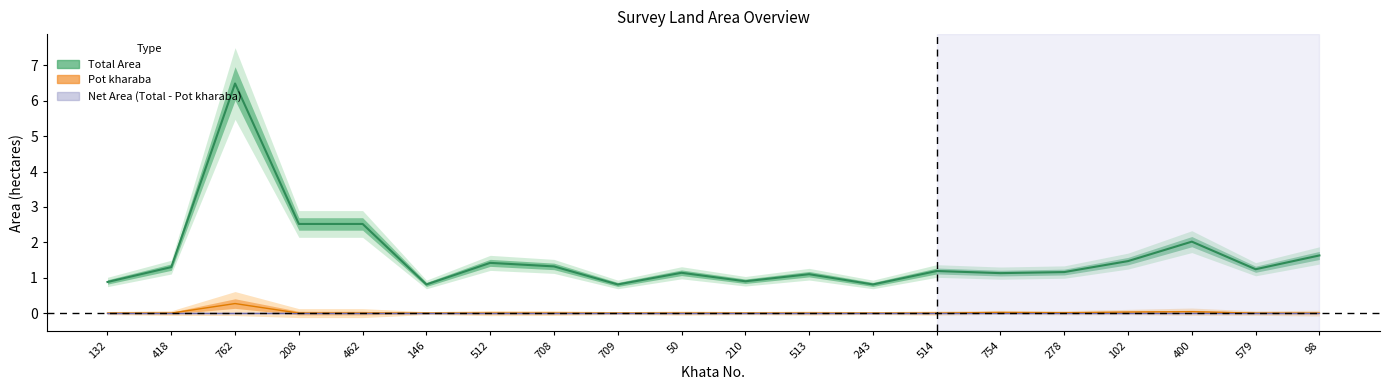

Rank the series at 132 from highest to lowest value.

Total Area, Pot kharaba